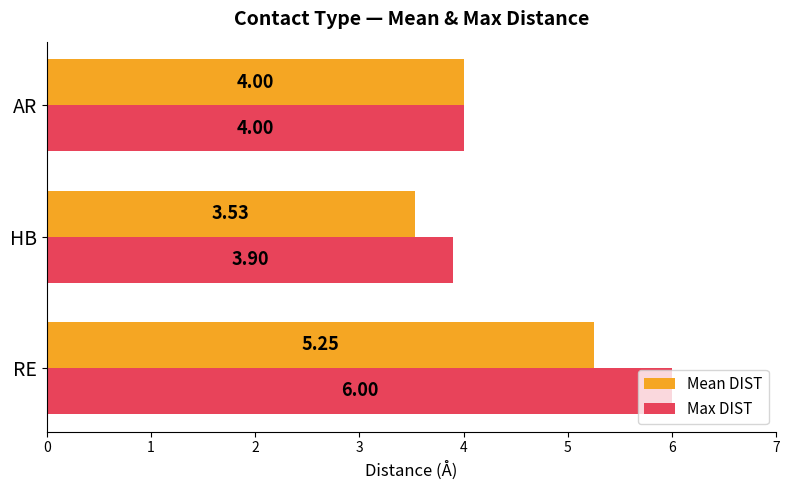

What is the difference between the maximum and minimum values in the Max DIST series?

2.1